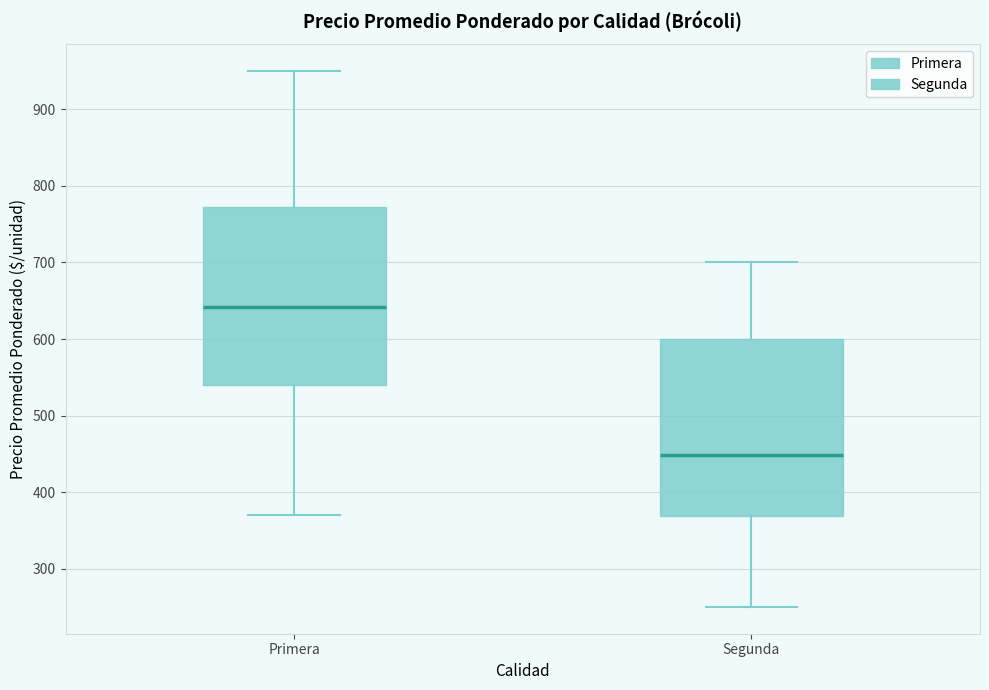

Reading left to right, read every box against the y-axis: the position of its median line, the range the box covers, and the ends of its whiskers. The values are not printed on the chart, so give them approximately, as read against the axis.

Primera: median 640, box 540 to 770, whiskers 370 to 950
Segunda: median 450, box 370 to 600, whiskers 250 to 700